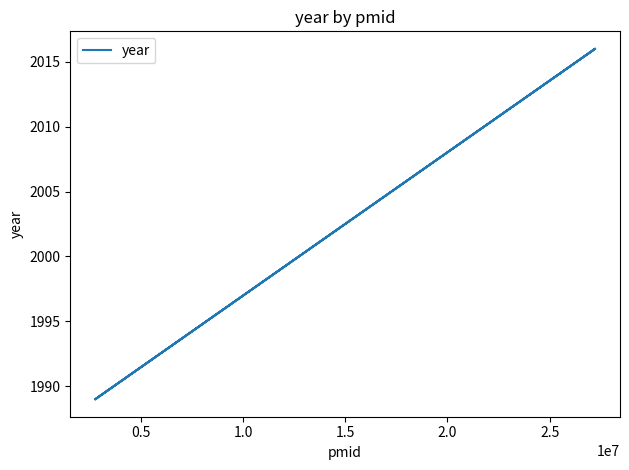

Count the number of categories in the chart.

4